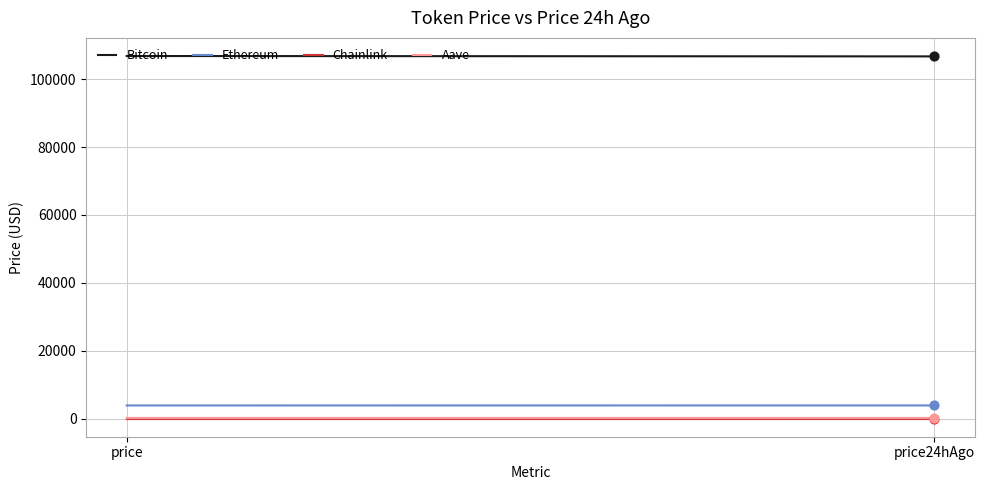

What is the total value across all series at price?

110931.2